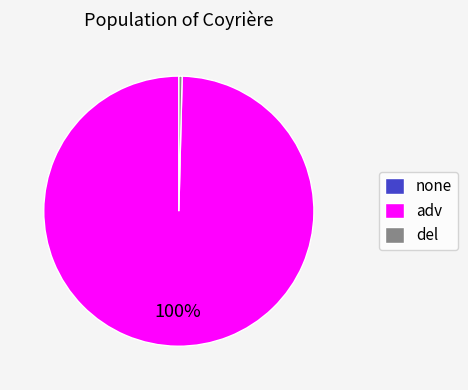

To the nearest percent, what percentage of the pie is adv?

100%